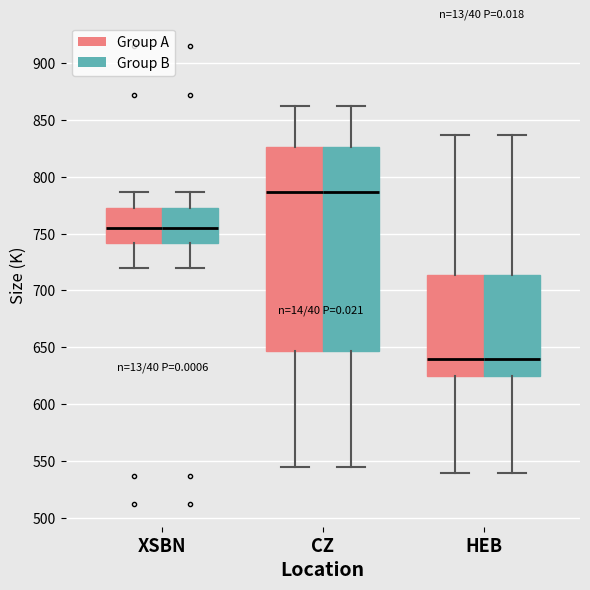

Reading left to right, read every box against the y-axis: the position of its median line, the range the box covers, and the ends of its whiskers. The values are not printed on the chart, so give them approximately, as read against the axis.

XSBN (Group A): median 755, box 740 to 770, whiskers 720 to 785
XSBN (Group B): median 755, box 740 to 770, whiskers 720 to 785
CZ (Group A): median 785, box 645 to 825, whiskers 545 to 860
CZ (Group B): median 785, box 645 to 825, whiskers 545 to 860
HEB (Group A): median 640, box 625 to 715, whiskers 540 to 835
HEB (Group B): median 640, box 625 to 715, whiskers 540 to 835